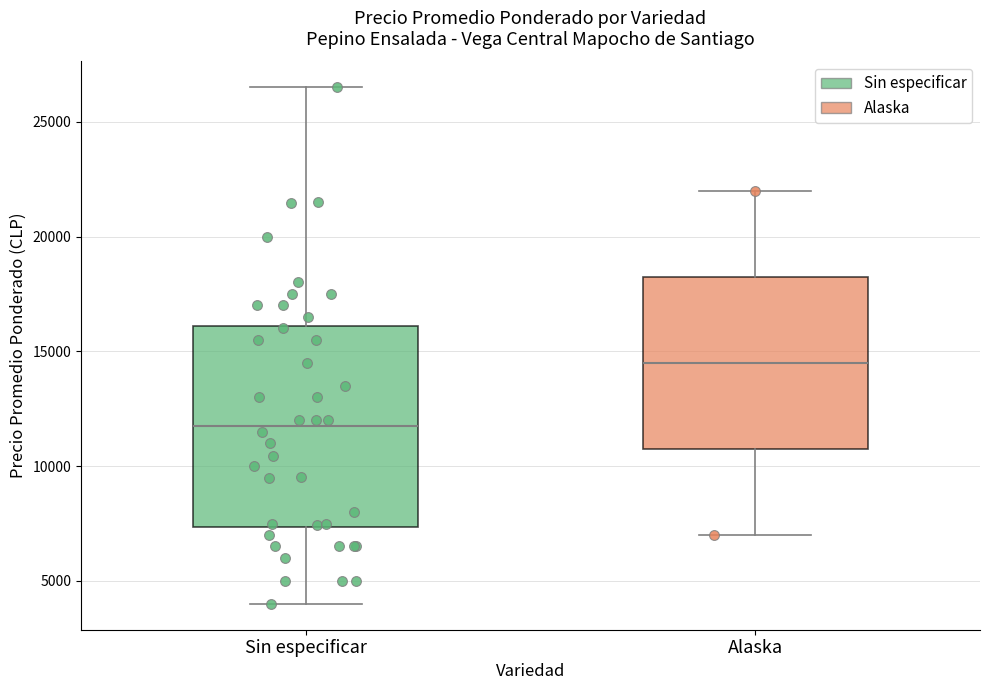

Reading left to right, read every box against the y-axis: the position of its median line, the range the box covers, and the ends of its whiskers. The values are not printed on the chart, so give them approximately, as read against the axis.

Sin especificar: median 12000, box 7500 to 16000, whiskers 4000 to 26500
Alaska: median 14500, box 11000 to 18500, whiskers 7000 to 22000